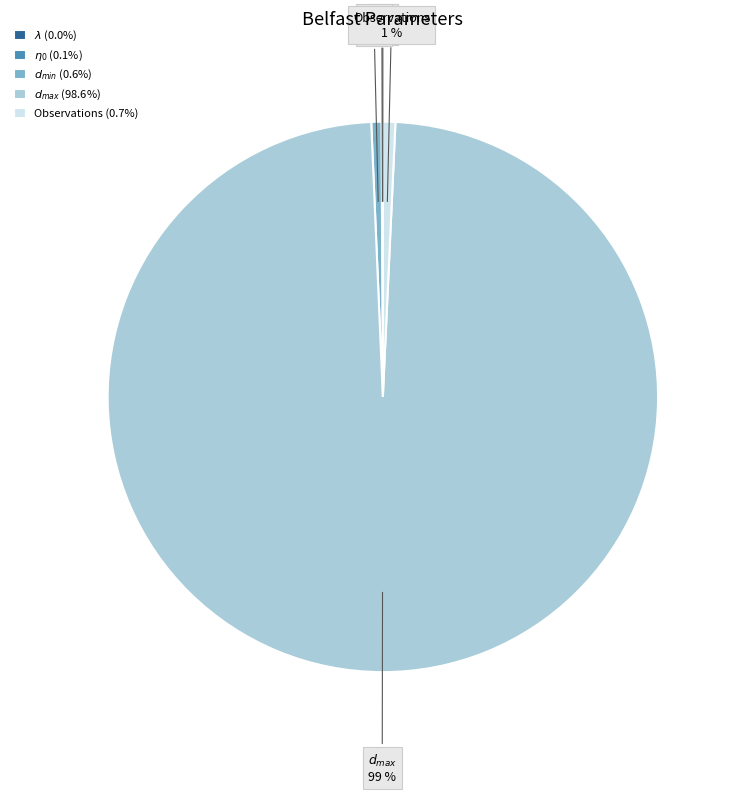

Does any single category account for the majority?

Yes